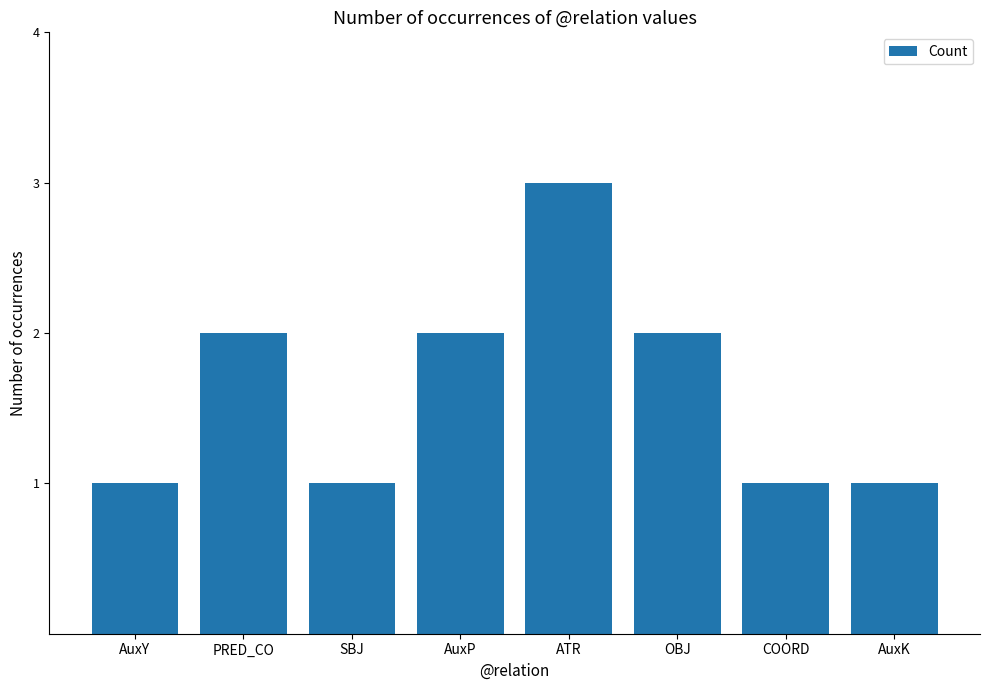

How many distinct data groups are displayed?

1